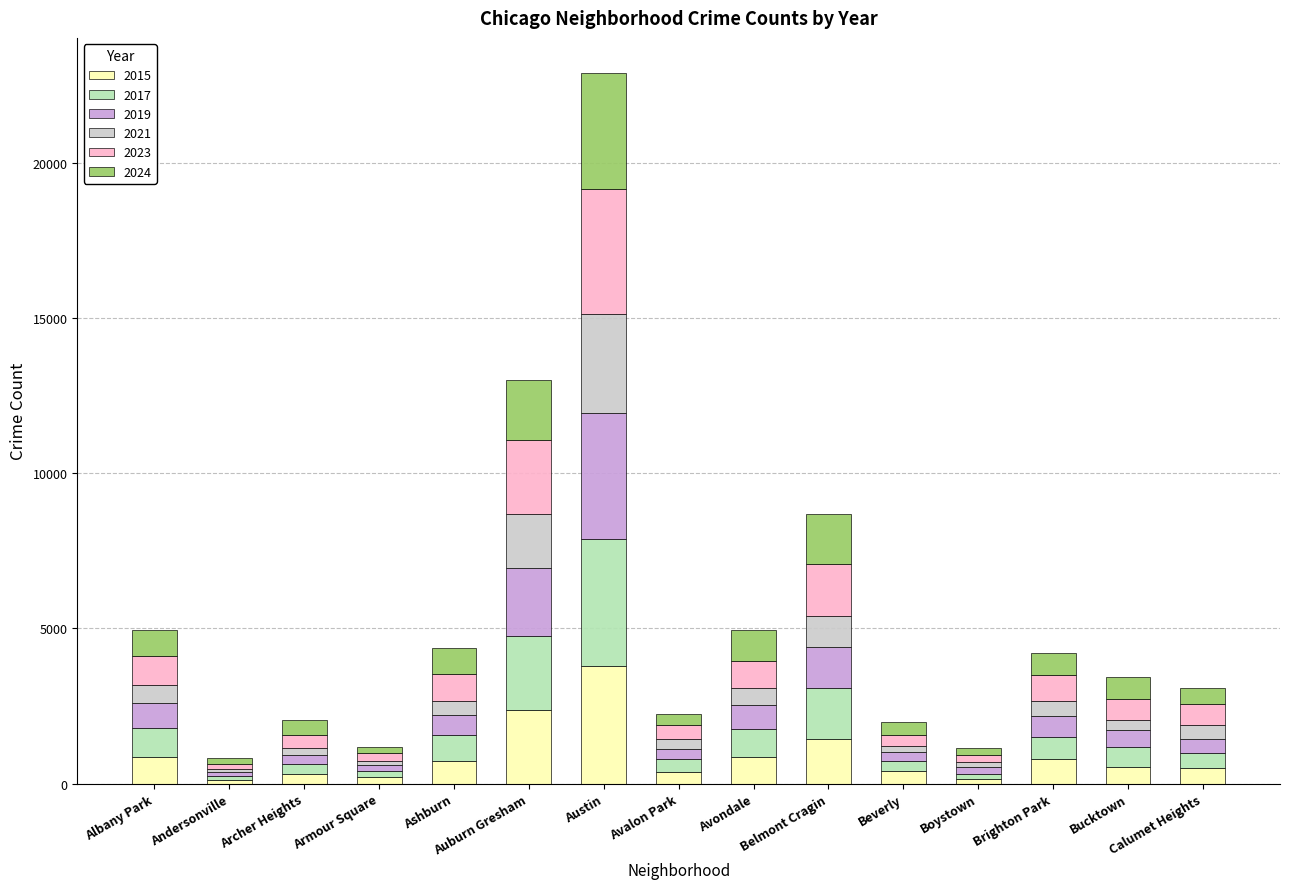

At which category is the sum across all series the highest?

Austin